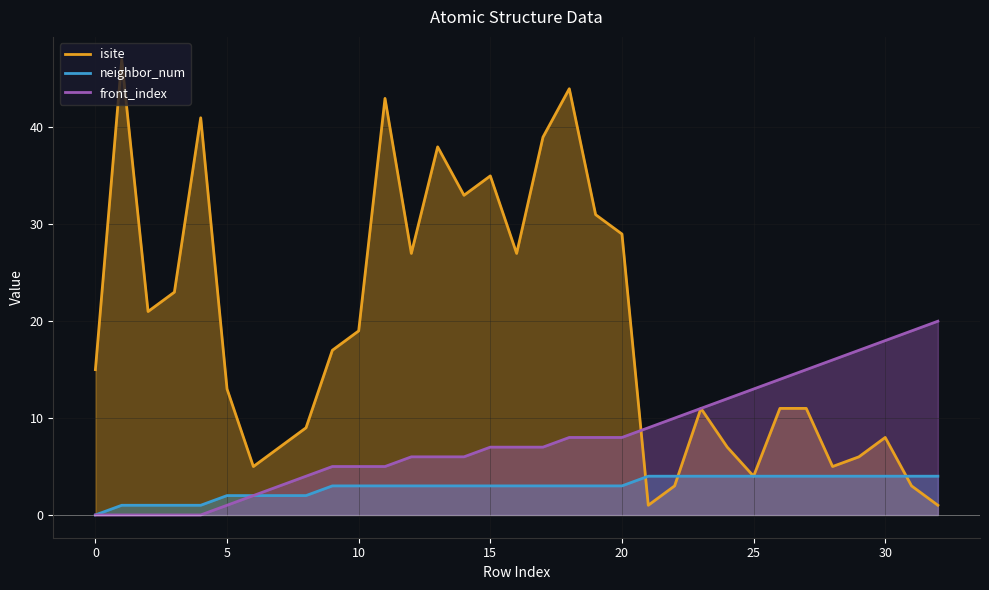

Rank the categories by isite value from lowest to highest.

21, 32, 22, 31, 25, 6, 28, 29, 7, 24, 30, 8, 23, 26, 27, 5, 0, 9, 10, 2, 3, 12, 16, 20, 19, 14, 15, 13, 17, 4, 11, 18, 1